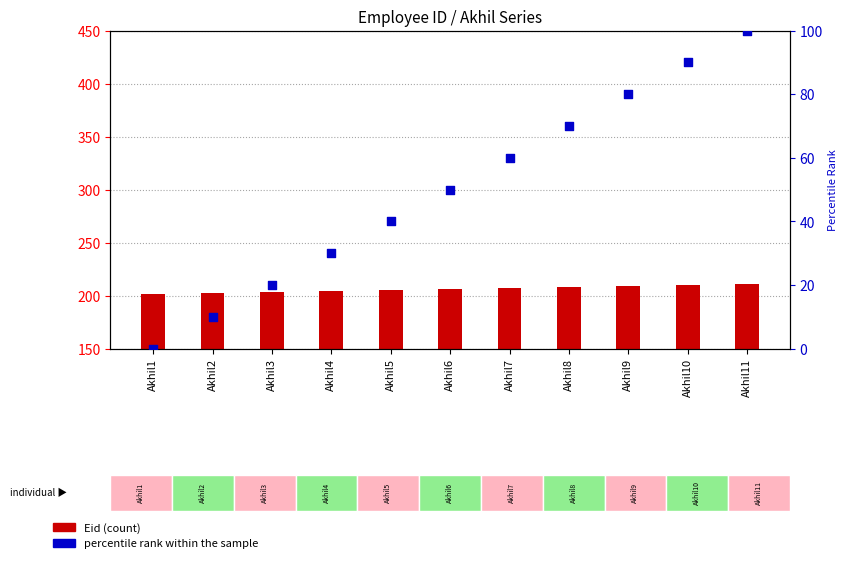

Which series contains the lowest Y value?

percentile rank within the sample